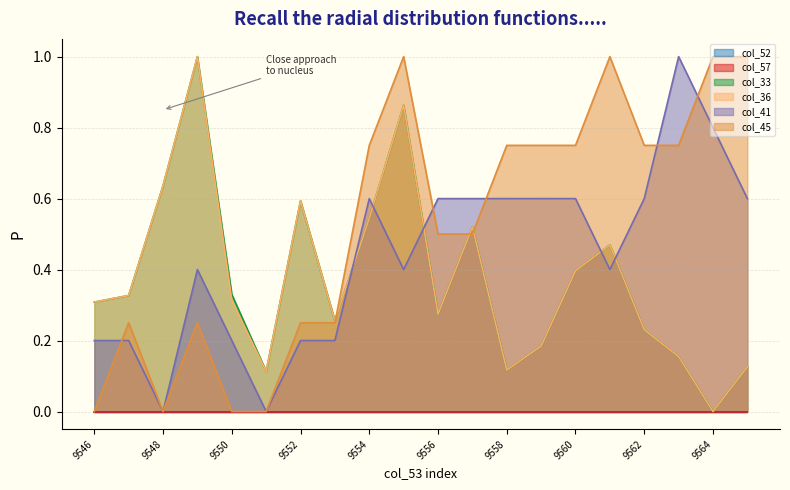

At which category does col_36 reach its first local valley?

9551